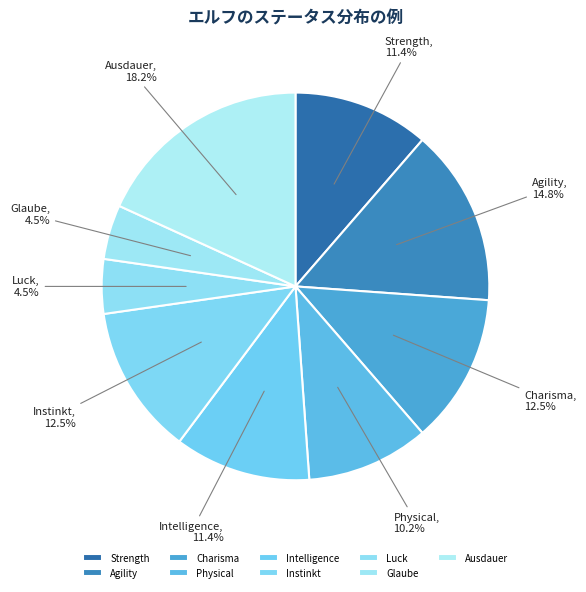

To the nearest percent, what is the combined percentage of Instinkt and Charisma?

25%